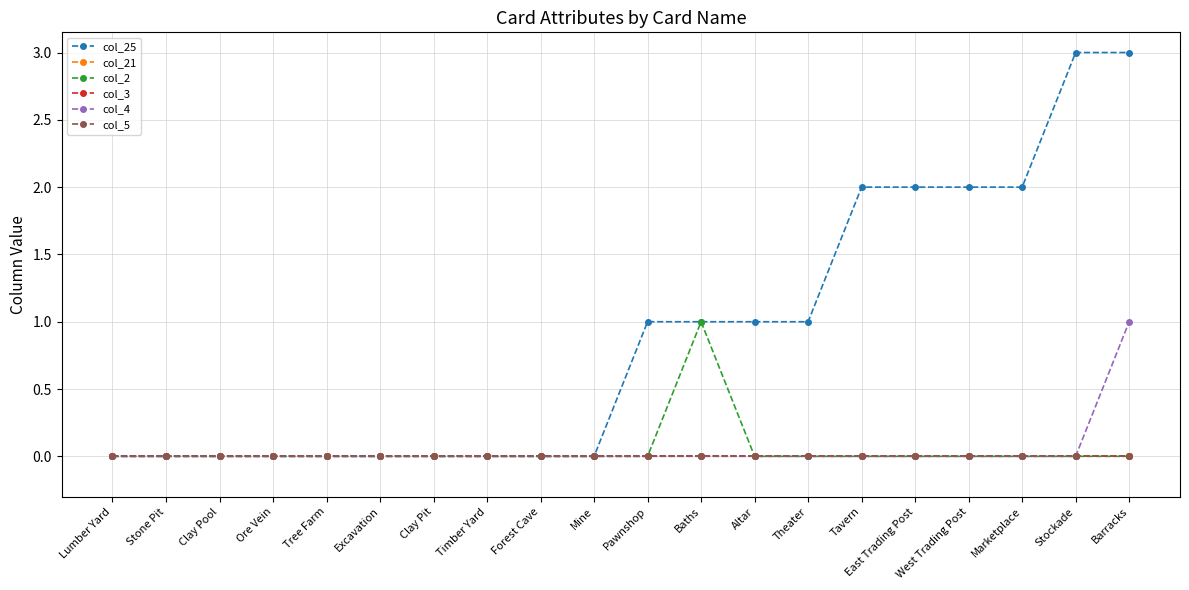

Which series has the largest total across all categories?

col_25